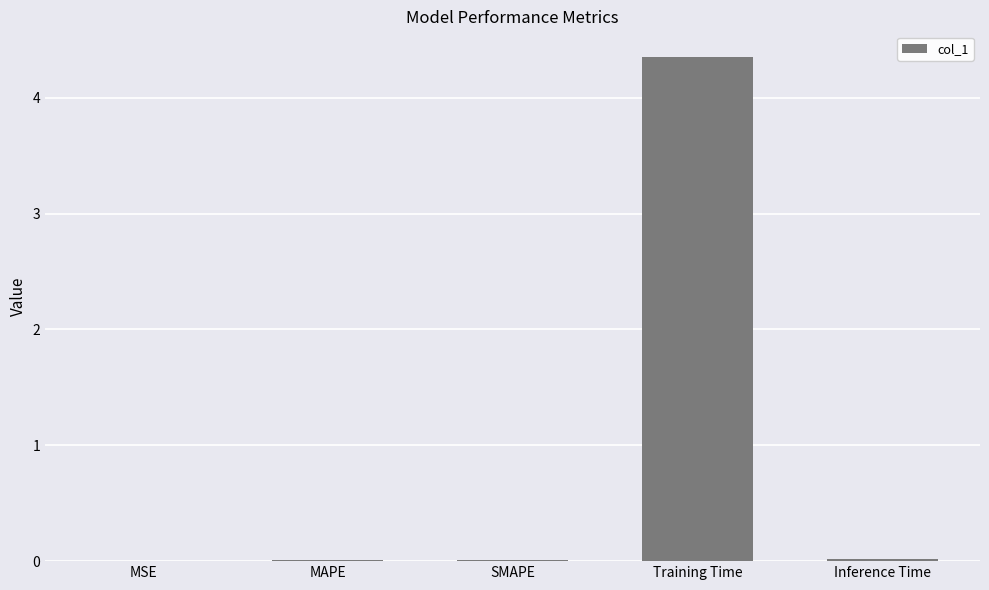

Which label corresponds to the largest value in the chart?

Training Time